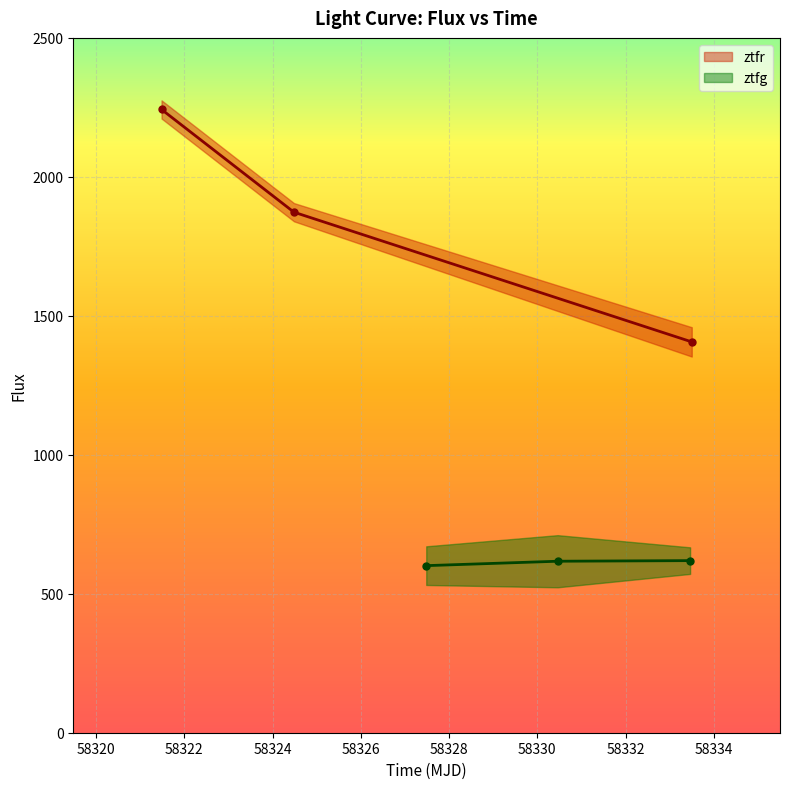

Which series has the widest spread of values?

ztfr